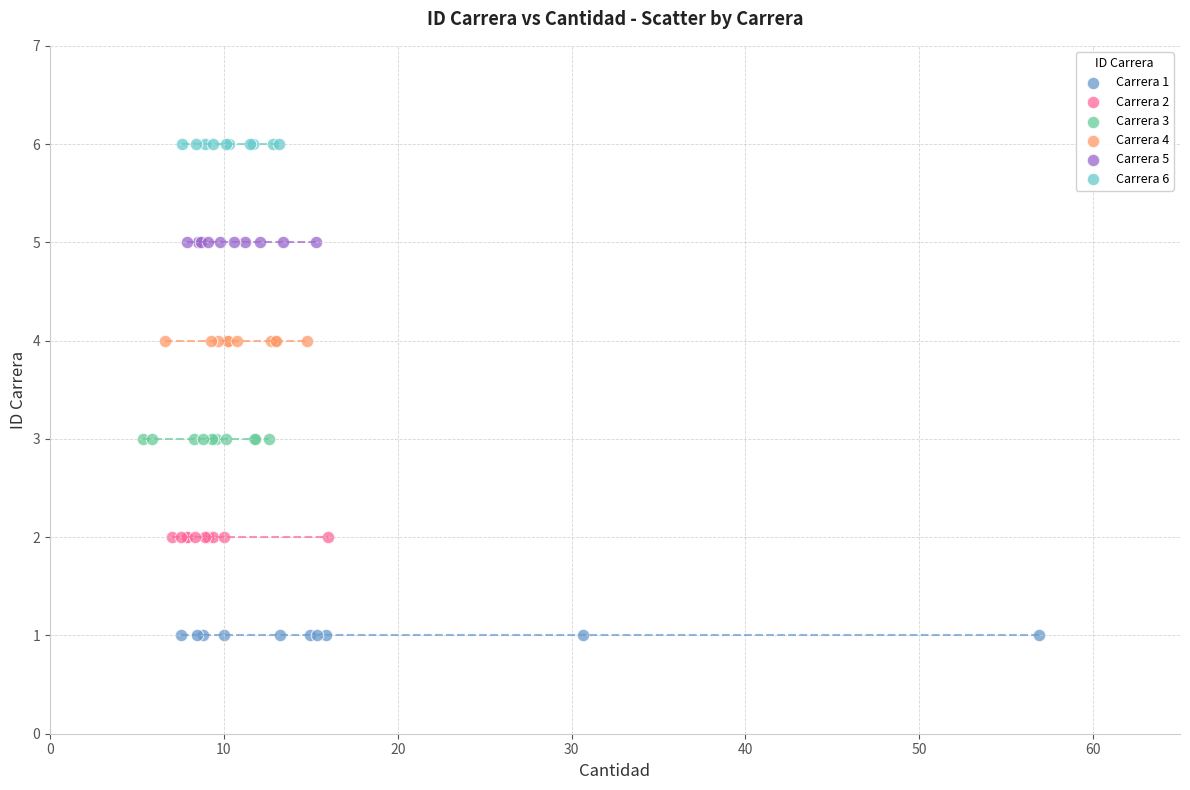

Which series reaches the maximum Y coordinate?

Carrera 6